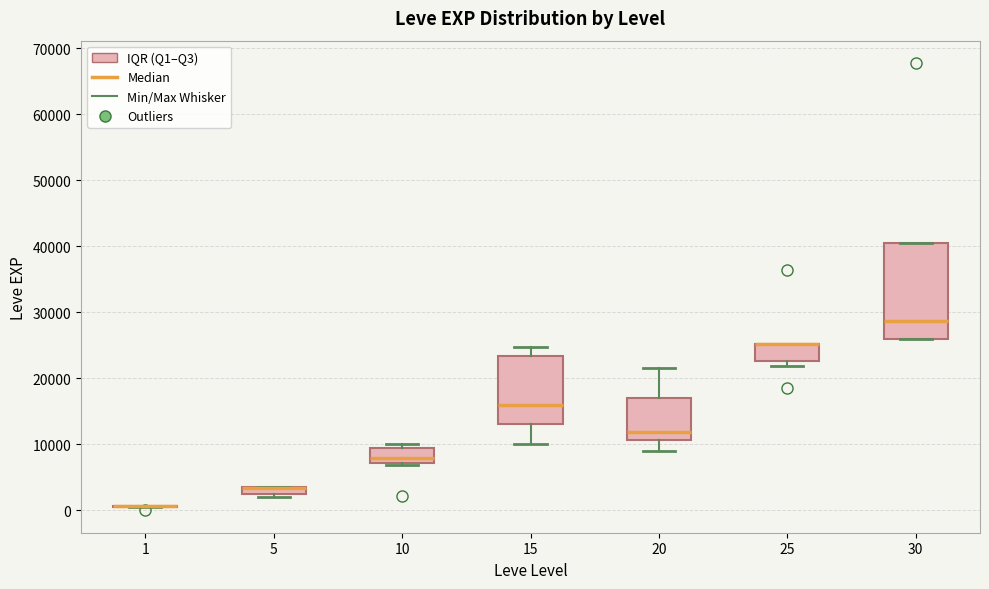

Where does the median line of the box at x = 10 sit on the y-axis? The values are not printed on the chart, so give them approximately, as read against the axis.

8000